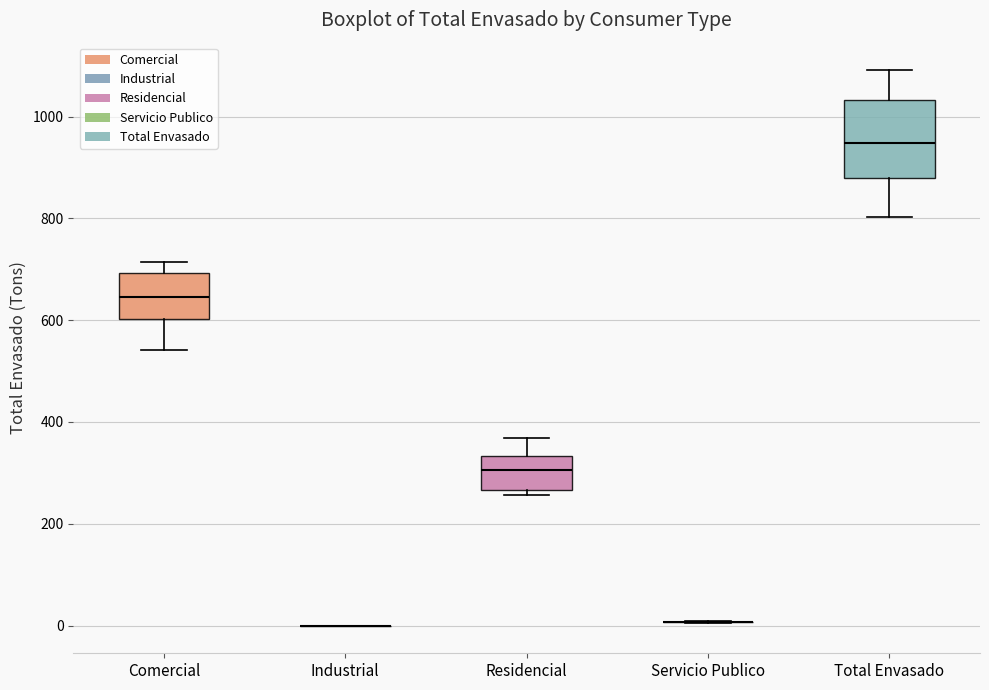

Which box is the tallest, from its lower edge to its upper edge?

Total Envasado